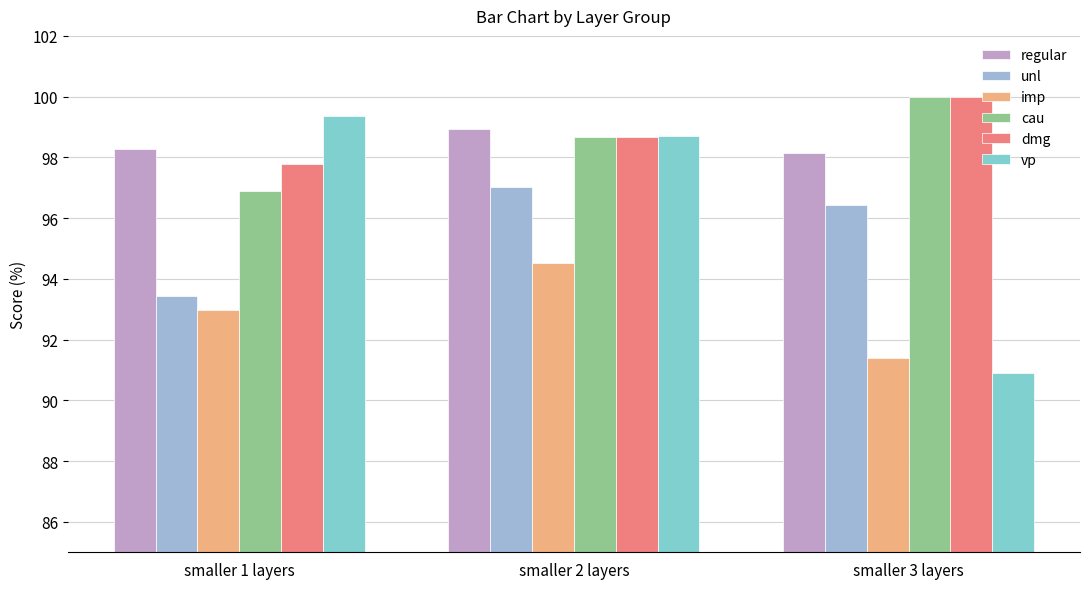

Is it true that imp equals 94.5 at smaller 2 layers?

True